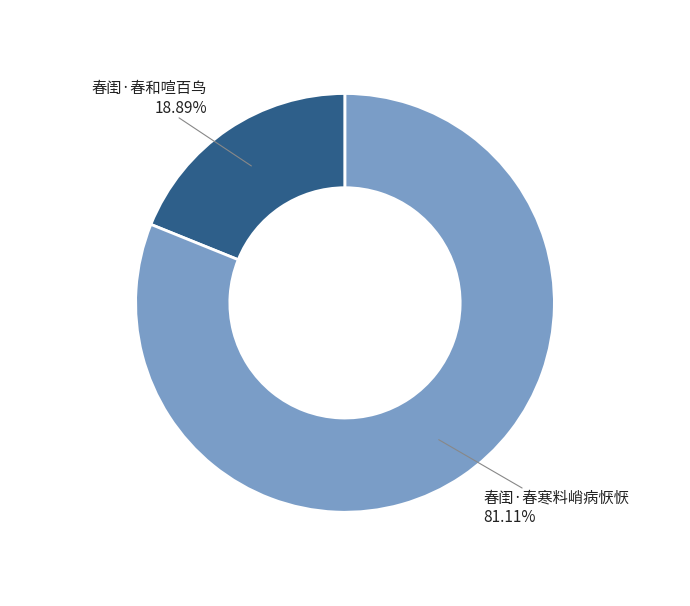

Which category accounts for the majority?

春闺·春寒料峭病恹恹